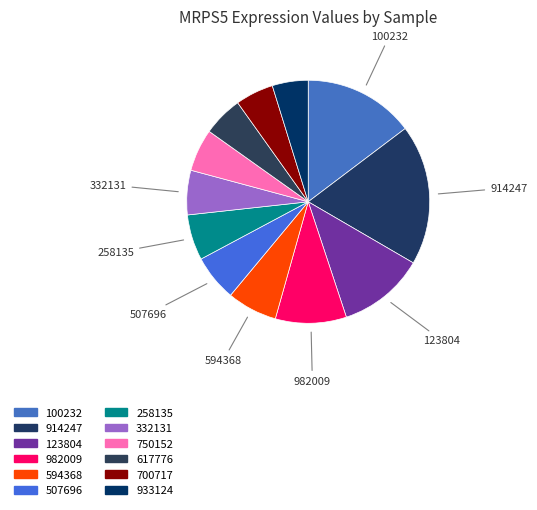

Rank the categories by value from highest to lowest.

914247, 100232, 123804, 982009, 594368, 507696, 258135, 332131, 750152, 617776, 700717, 933124